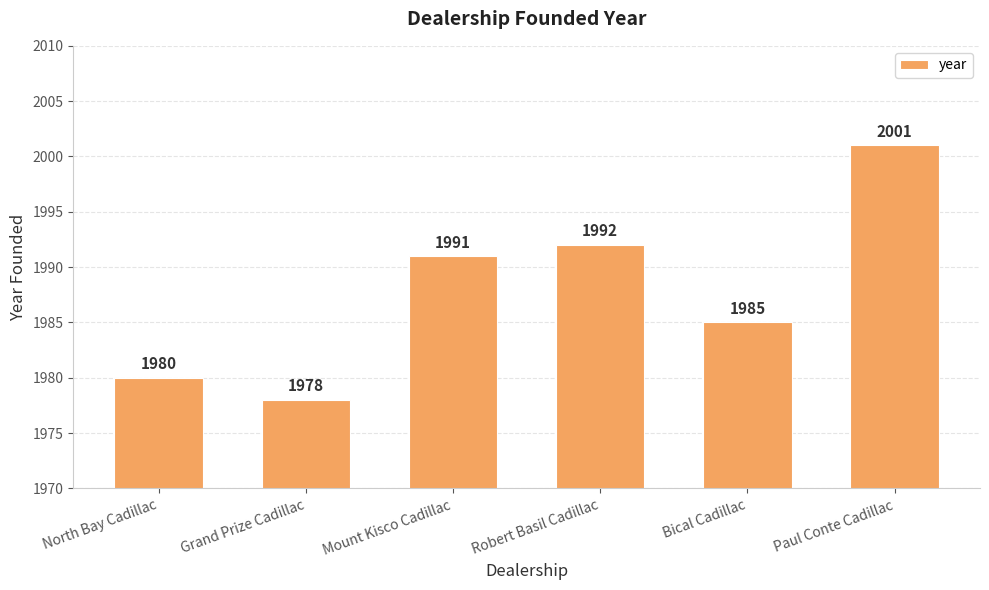

Which label corresponds to the smallest value in the chart?

Grand Prize Cadillac